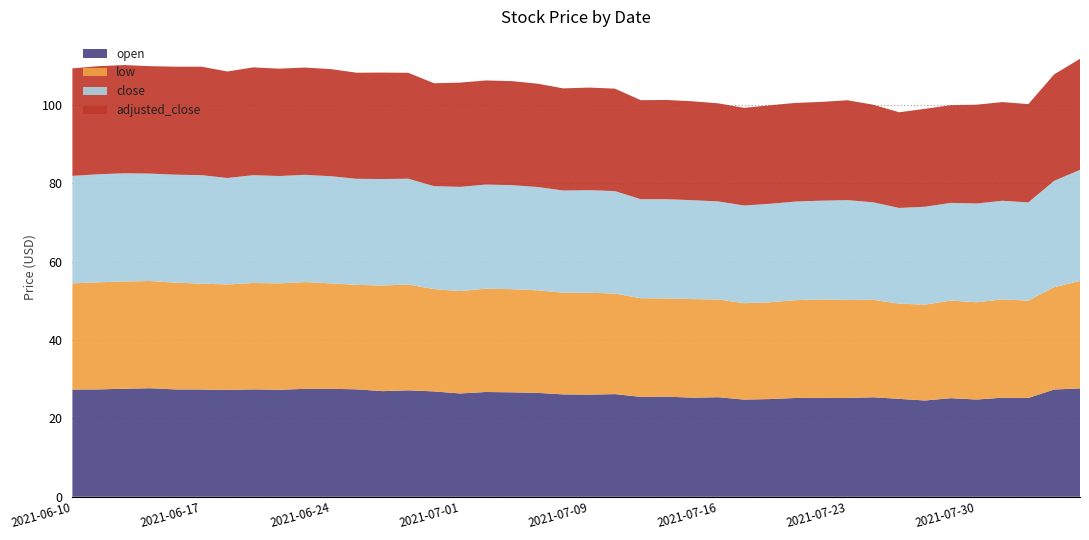

Reading left to right, extract all data points from this chart.

open: 27.4	27.4	27.6	27.7	27.4	27.4	27.3	27.4	27.3	27.6	27.6	27.4	27.0	27.2	26.9	26.4	26.7	26.7	26.5	26.1	26.1	26.2	25.5	25.6	25.3	25.4	24.8	24.9	25.2	25.2	25.2	25.4	25.0	24.6	25.2	24.8	25.3	25.2	27.4	27.6
low: 27.1	27.3	27.4	27.4	27.2	27.0	26.9	27.2	27.2	27.3	26.9	26.7	27.0	27.0	26.1	26.1	26.4	26.3	26.2	26.0	26.0	25.7	25.2	25.1	25.2	24.9	24.6	24.7	25.0	25.1	25.0	24.9	24.3	24.5	24.9	24.8	25.1	24.8	26.1	27.4
close: 27.4	27.6	27.6	27.4	27.6	27.7	27.2	27.5	27.4	27.4	27.3	27.1	27.2	27.0	26.3	26.6	26.6	26.6	26.4	26.1	26.2	26.1	25.3	25.3	25.2	25.0	24.9	25.1	25.2	25.2	25.5	24.9	24.4	25.0	24.9	25.2	25.2	25.1	27.2	28.4
adjusted_close: 27.4	27.6	27.6	27.4	27.6	27.7	27.2	27.5	27.4	27.4	27.3	27.1	27.2	27.0	26.3	26.6	26.6	26.6	26.4	26.1	26.2	26.1	25.3	25.3	25.2	25.0	24.9	25.1	25.2	25.2	25.5	24.9	24.4	25.0	24.9	25.2	25.2	25.1	27.2	28.4